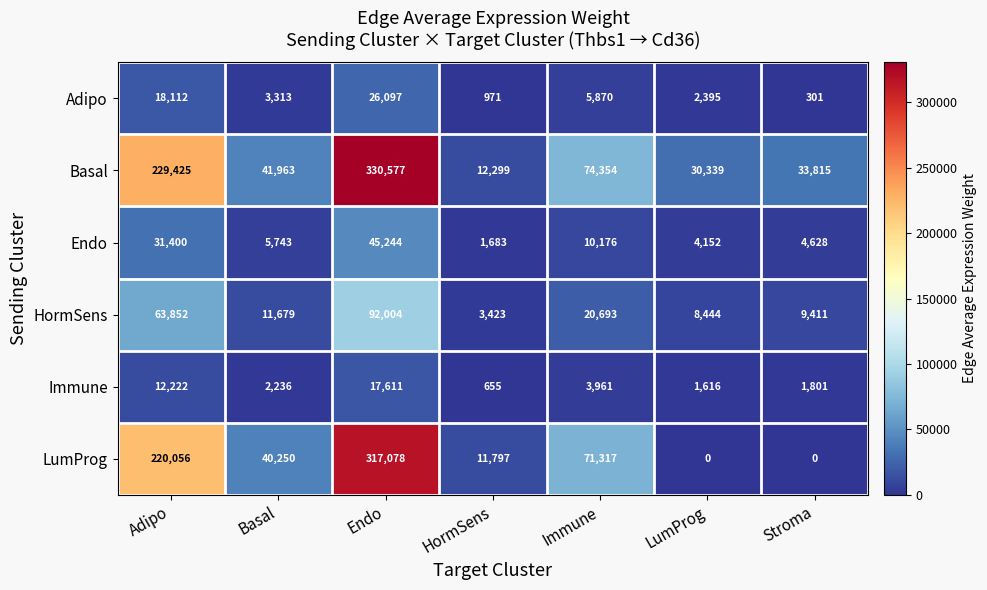

Where is Endo nearest to the value 23463?

Adipo